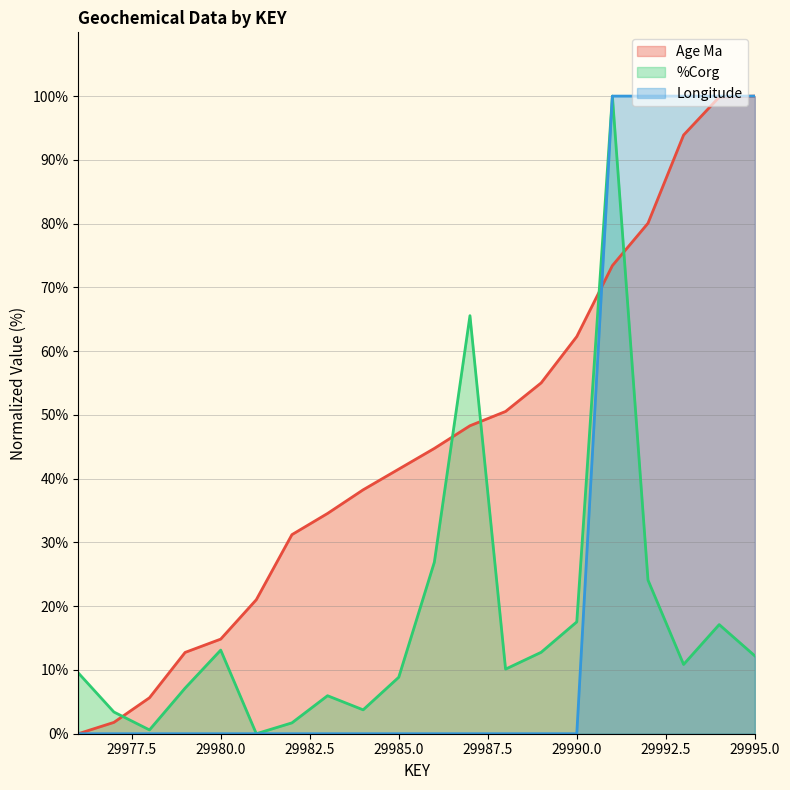

True or false: Age Ma and Longitude intersect in this chart.

True